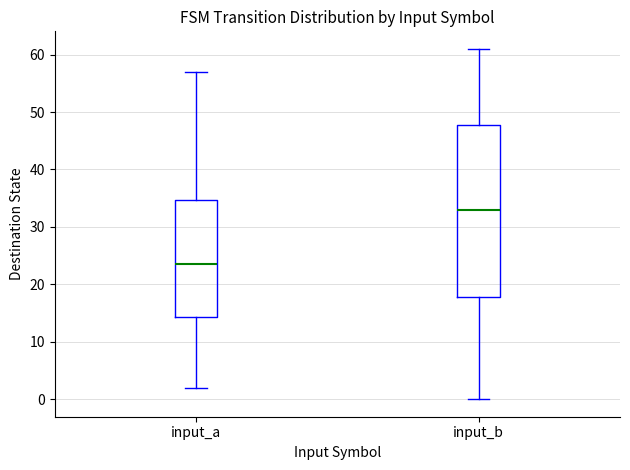

Which box's median line is the lowest?

input_a